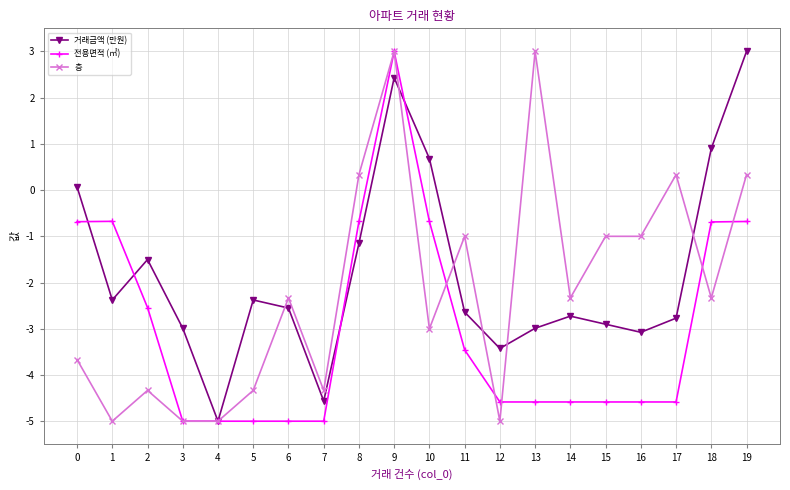

List the series in order of their overall mean, lowest first.

전용면적 (㎡), 층, 거래금액 (만원)